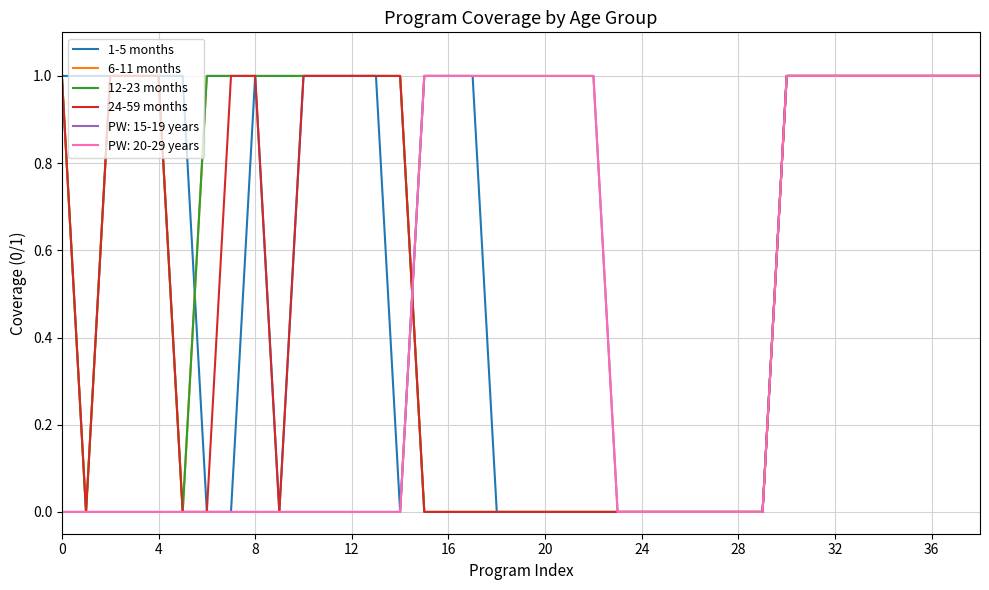

What is the highest value of the 12-23 months series?

1